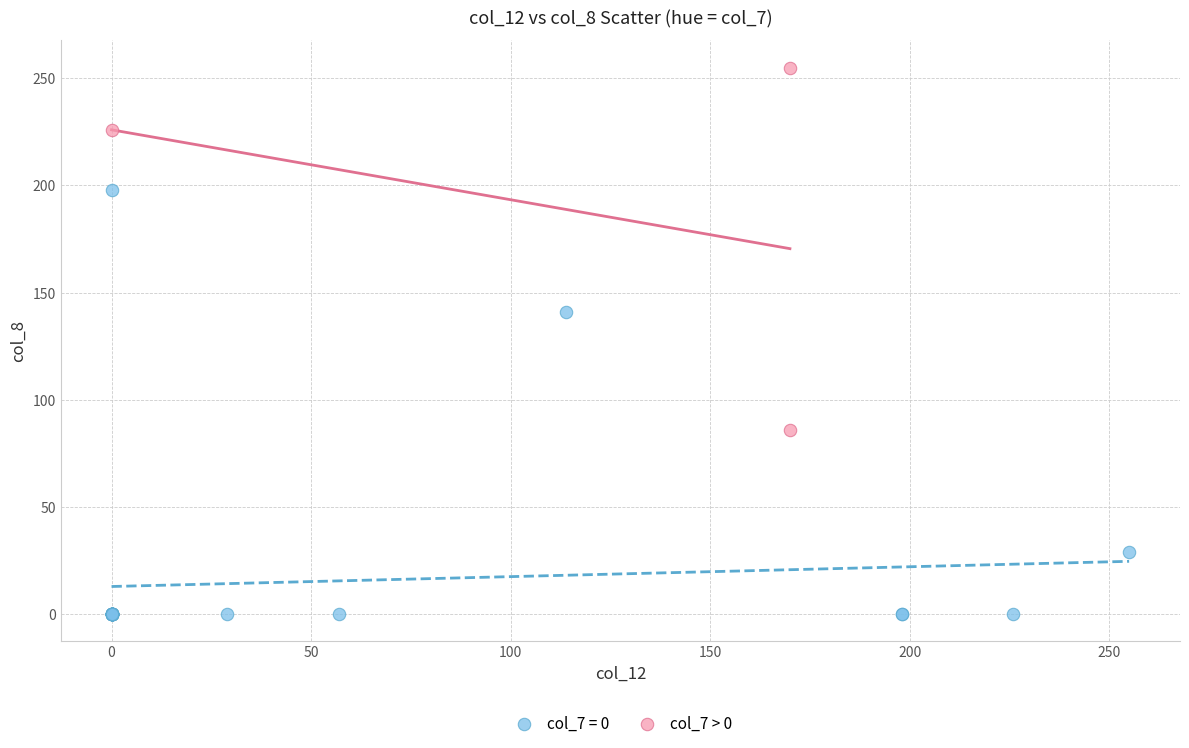

Which series has the largest Y range (max minus min)?

col_7 = 0